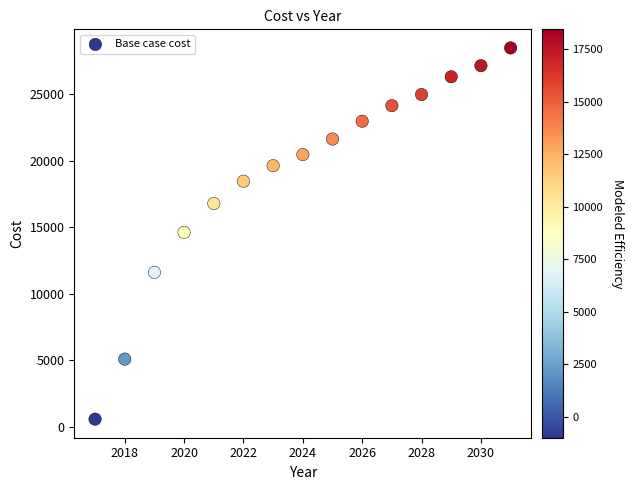

What is the range of Y values (max minus min)?

27876.0